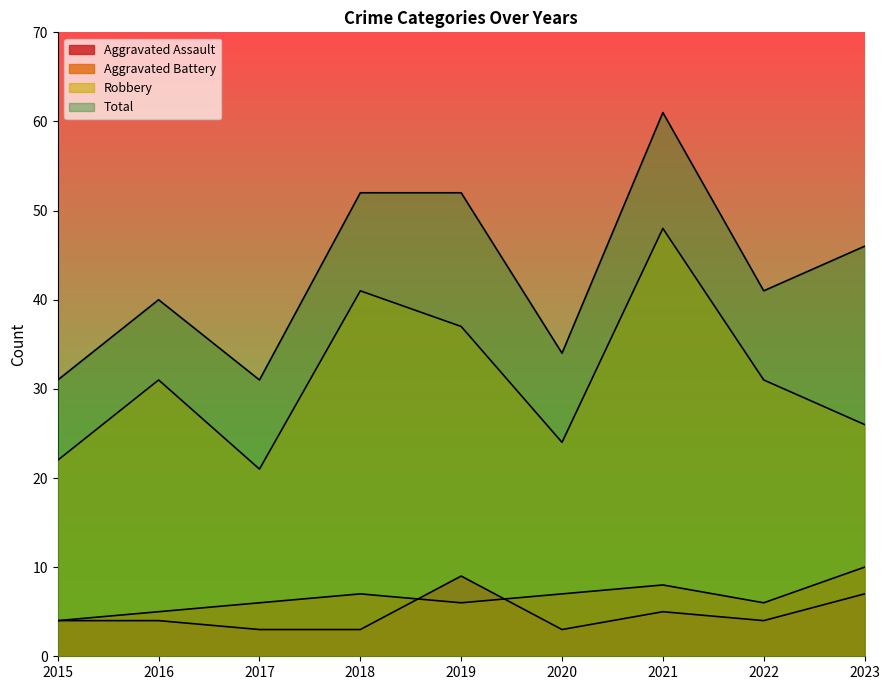

Is the value of Robbery at 2015 greater than the value of Aggravated Battery at 2021?

Yes